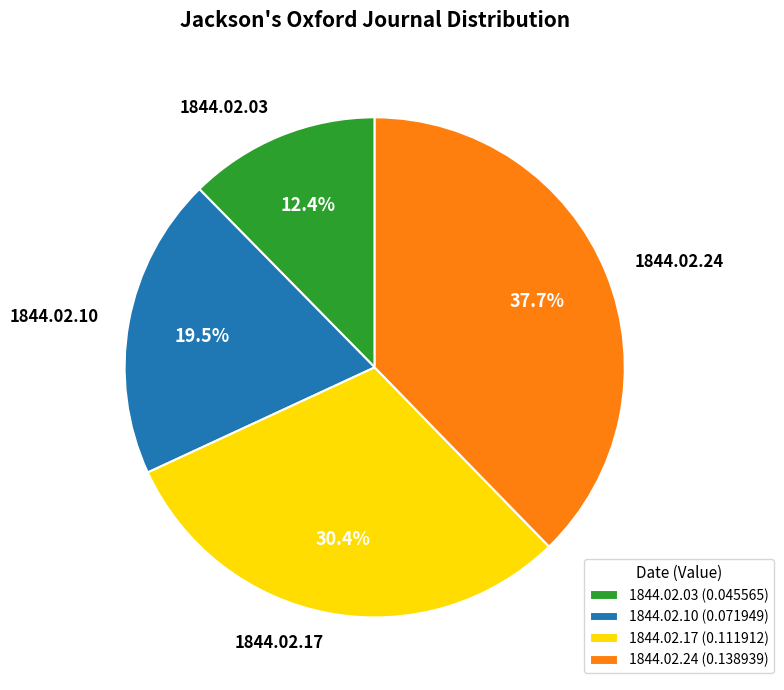

Count the number of slices in the pie.

4